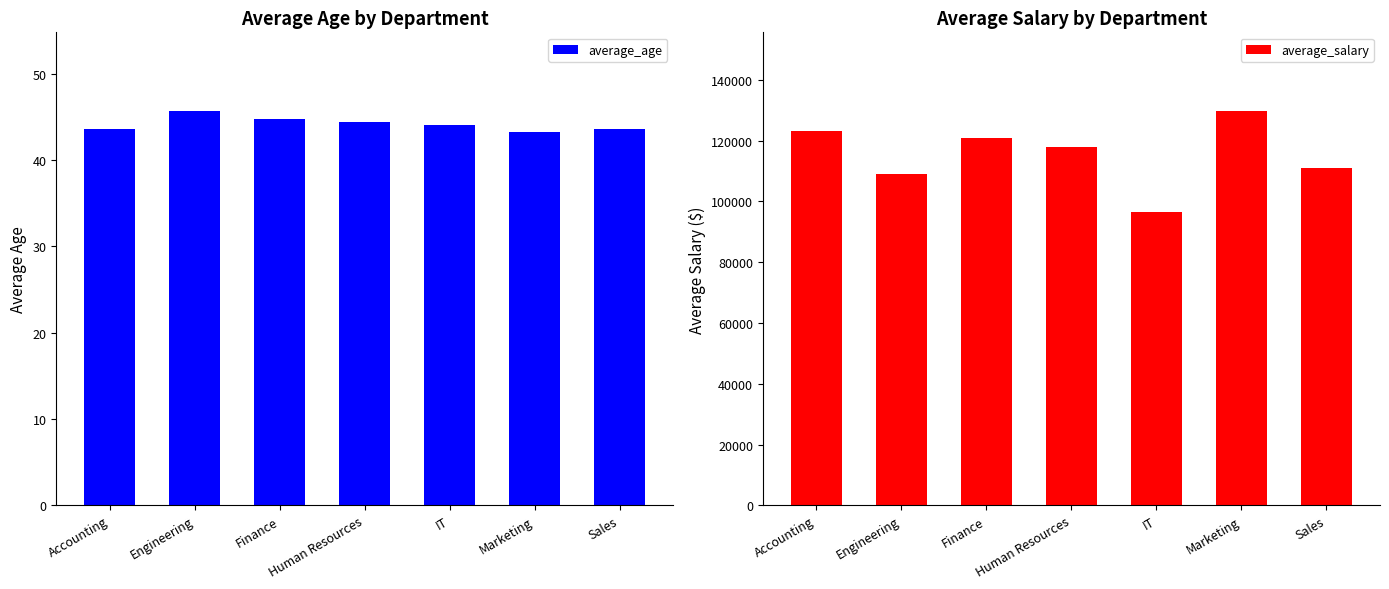

Which has a higher value, Sales or Engineering?

Engineering